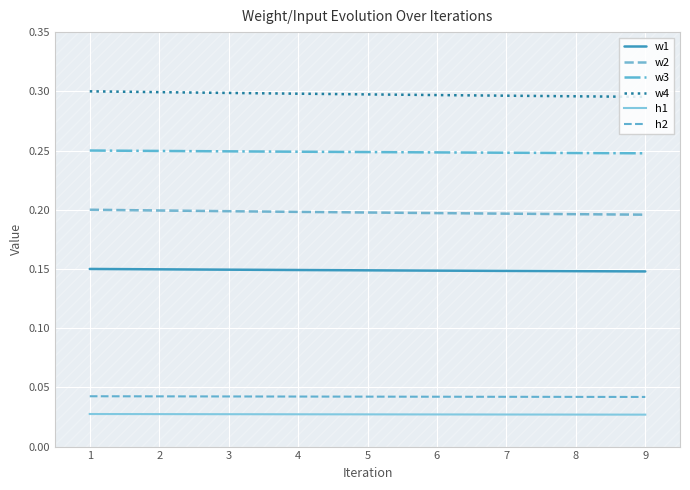

What is the total value across all series at 9?

1.0